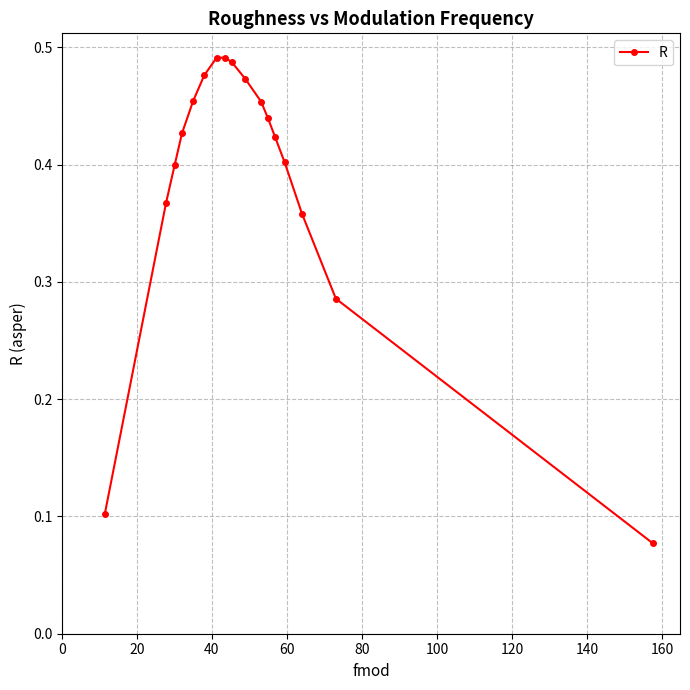

How many values are between 0 and 1?

17